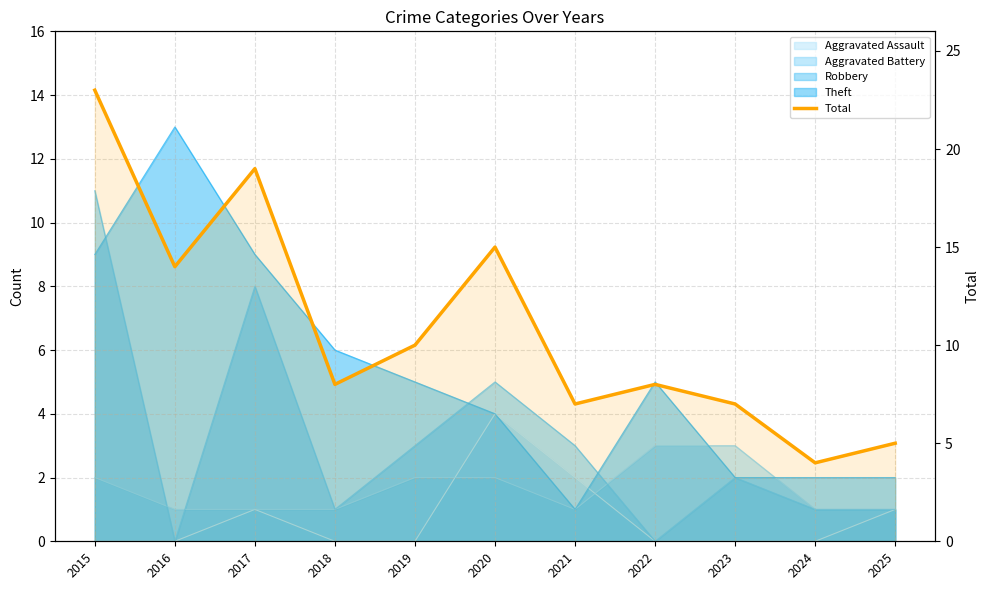

Which has a higher value, 2020 or 2016?

2020